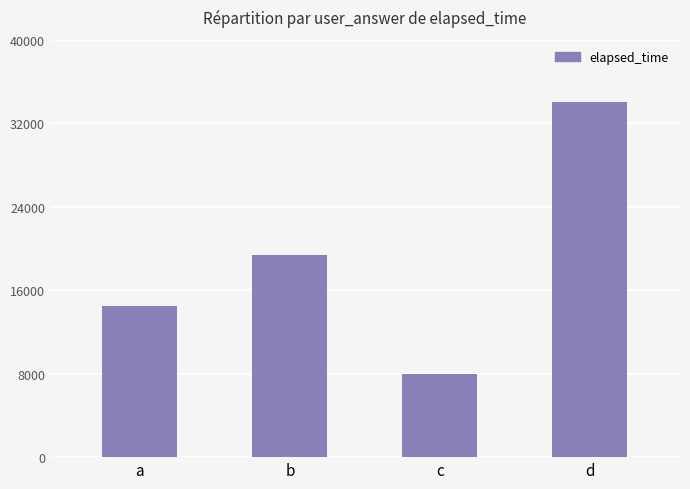

Which label corresponds to the largest value in the chart?

d